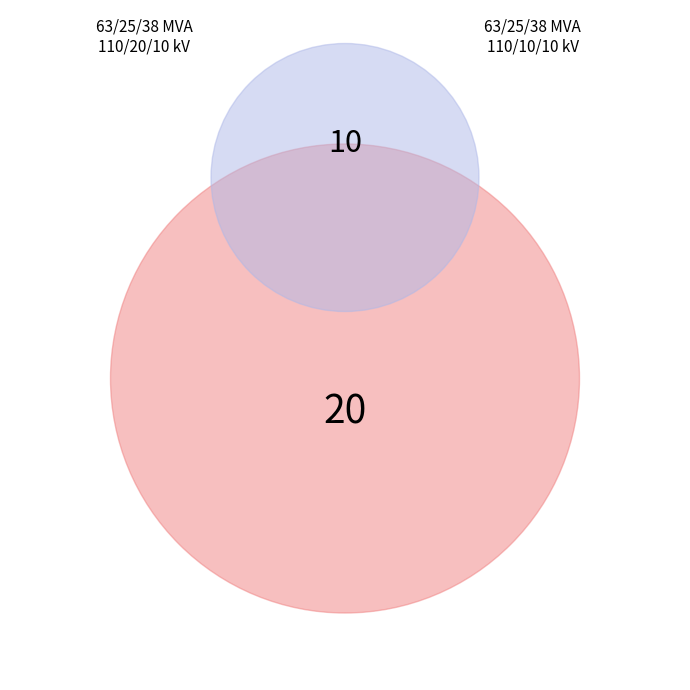

To the nearest percent, what is the average slice percentage?

50%